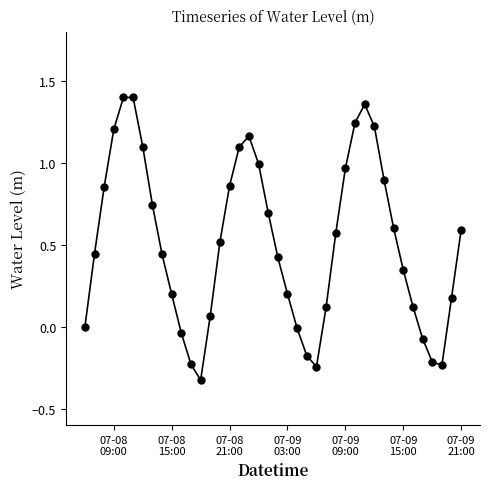

What is the value of the 10th point from the left?

0.2